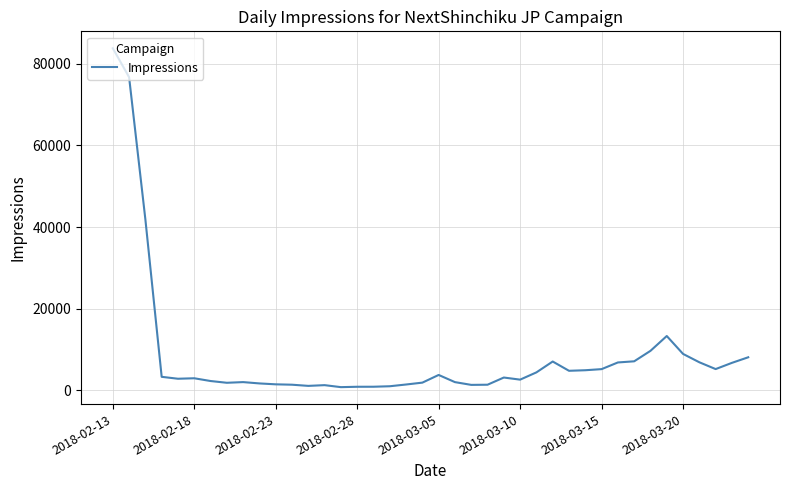

Is this an area chart (filled region under the line)?

No